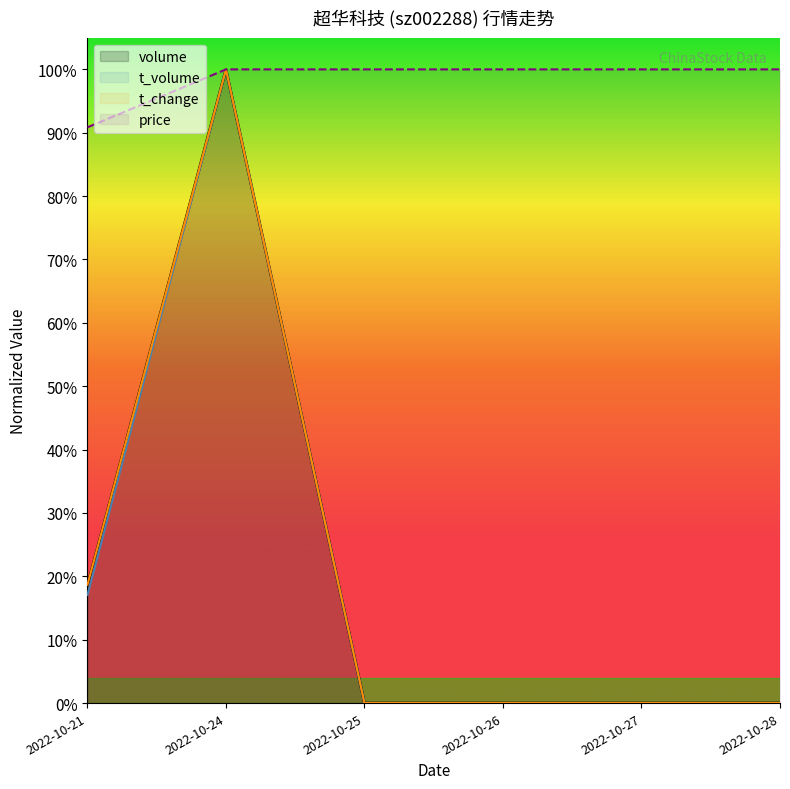

What is the spread (max minus min) of values at 2022-10-21?

0.7